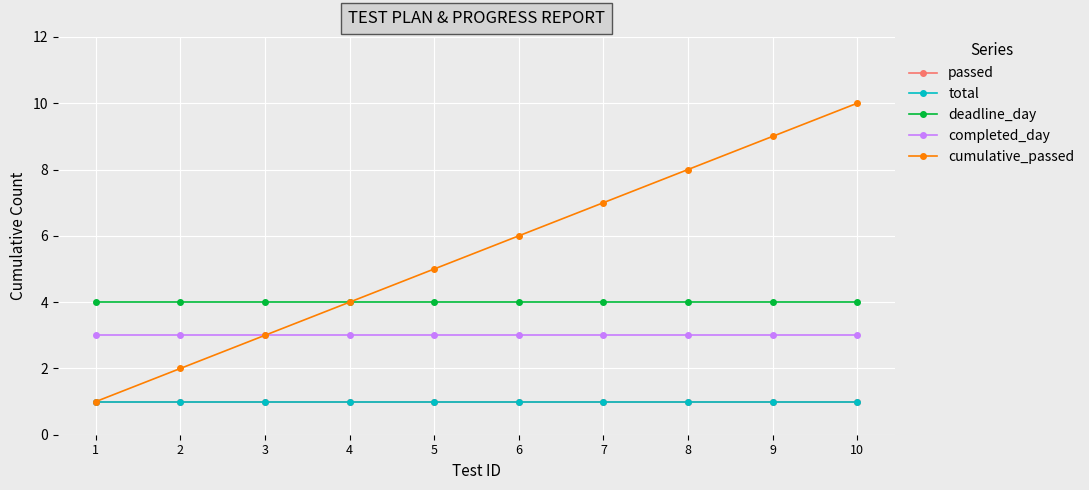

Which category has the highest value across all series?

10